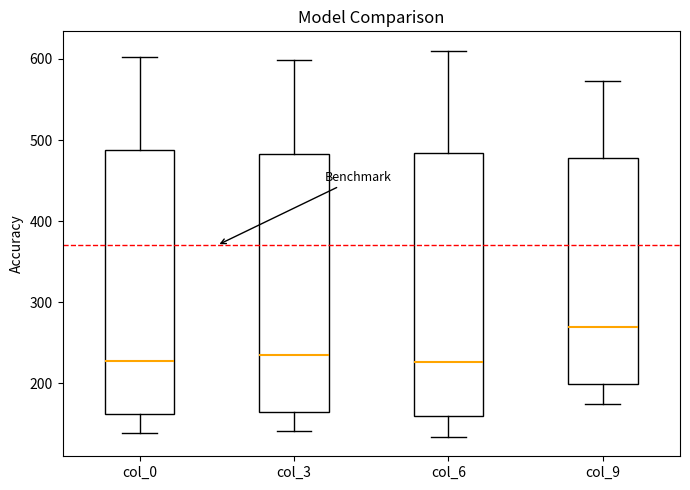

Which box's median line is the highest?

col_9